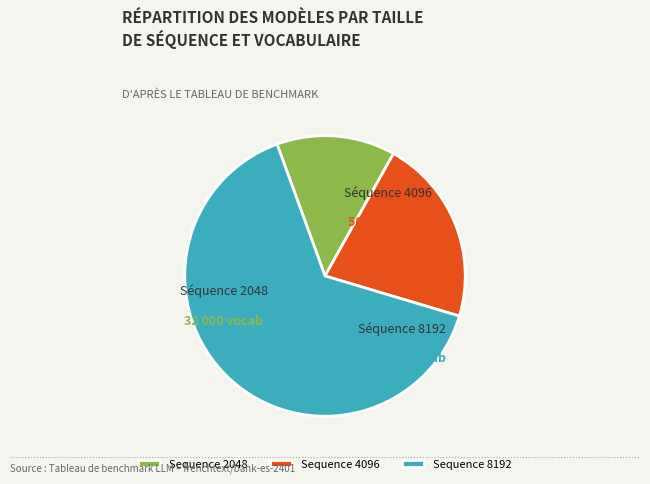

Rank the categories by value from highest to lowest.

Sequence 8192, Sequence 4096, Sequence 2048